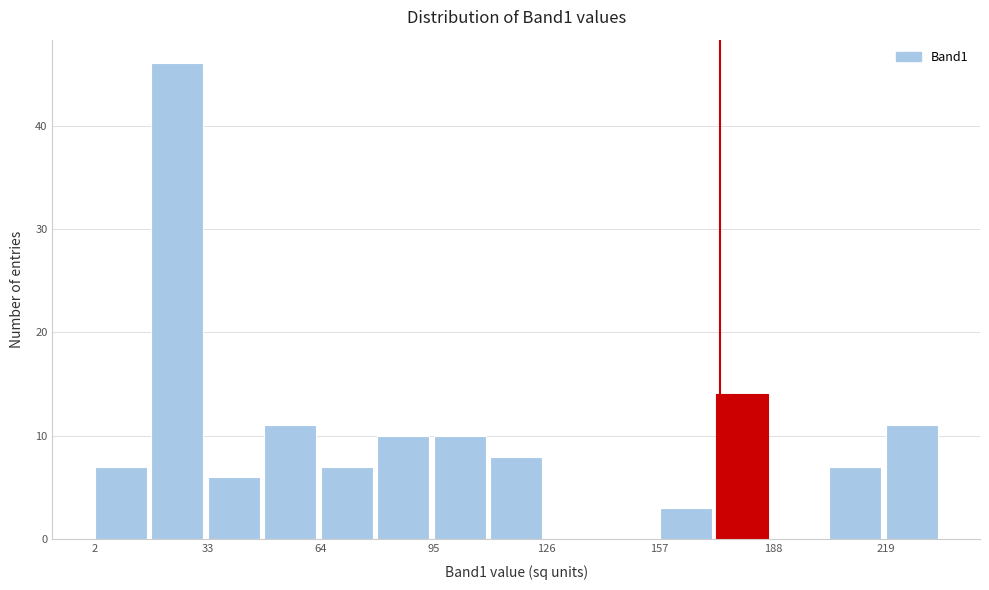

Read against the x-axis, roughly where is the centre of the tallest bar?

25